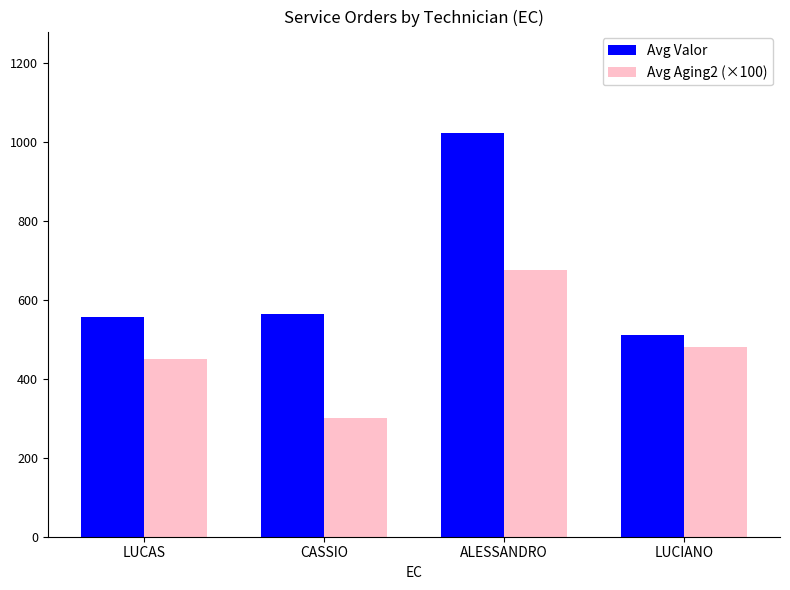

At which category is the sum across all series the highest?

ALESSANDRO